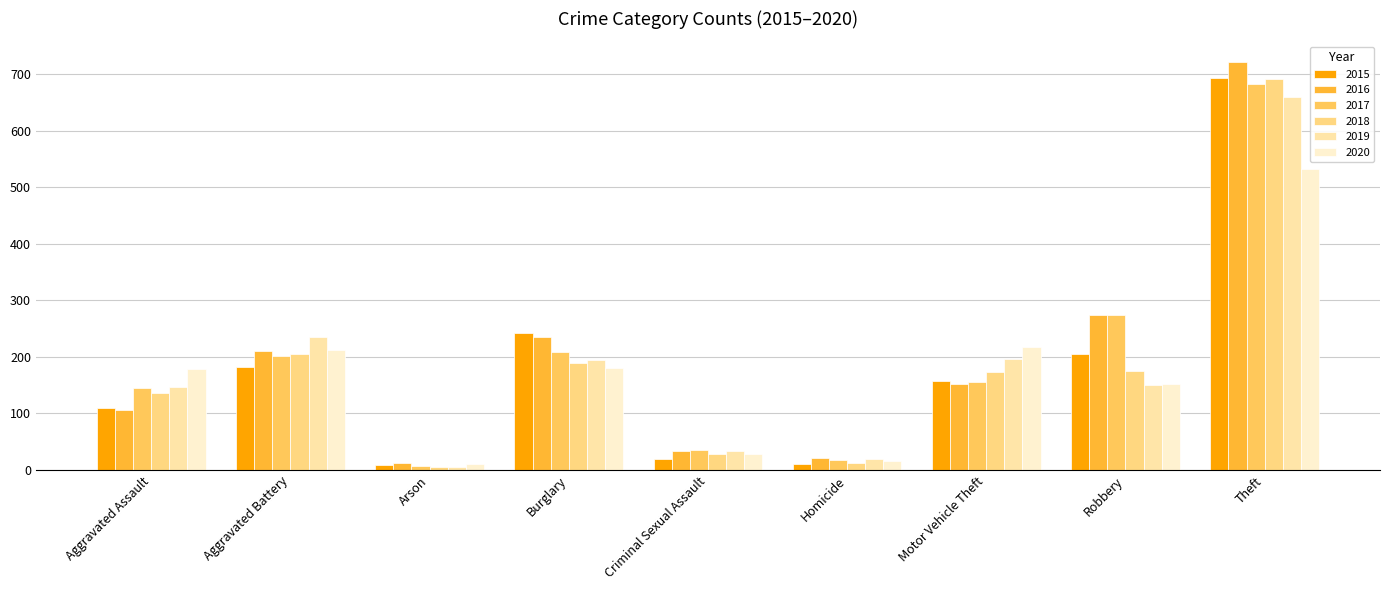

What value does the 2019 series have at Theft?

659